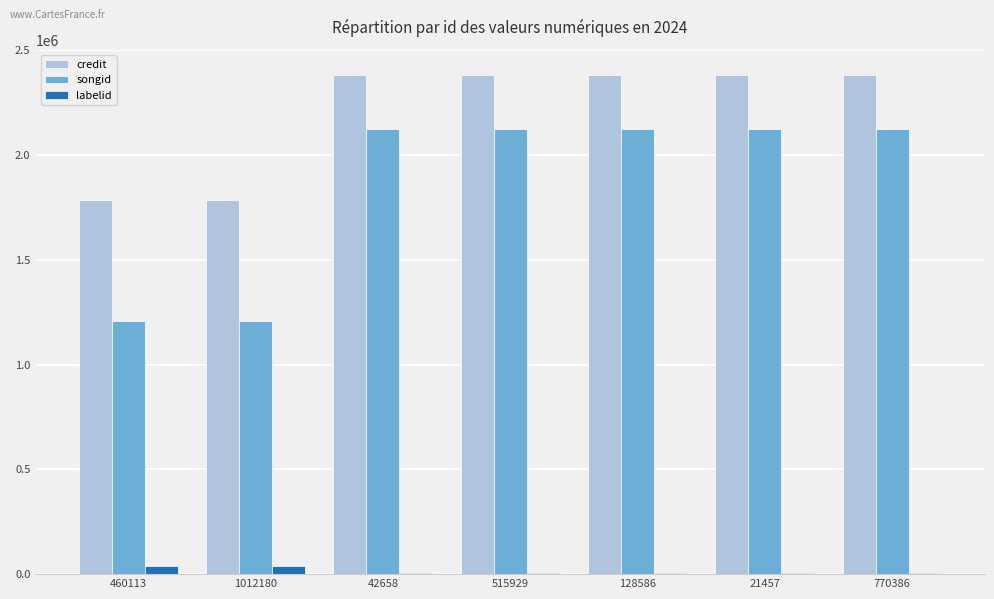

What is the maximum value for credit?

2384072